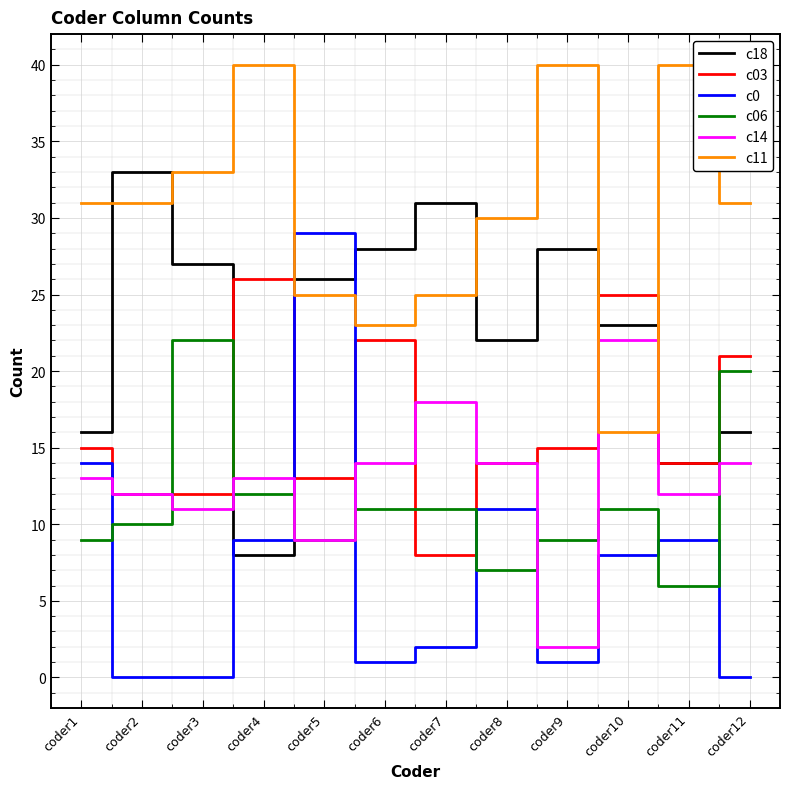

Is this an area chart (filled region under the line)?

No